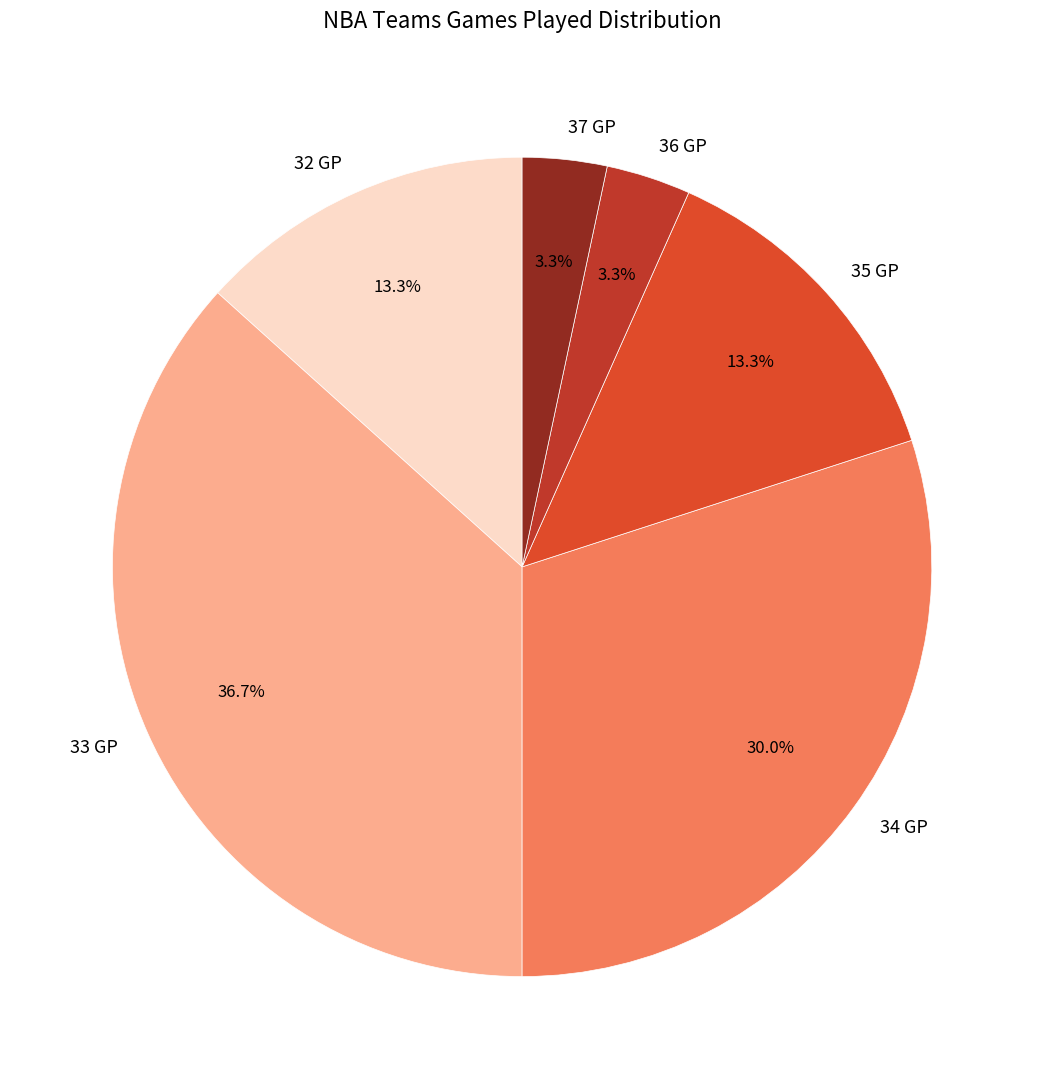

Does any single category account for the majority?

No